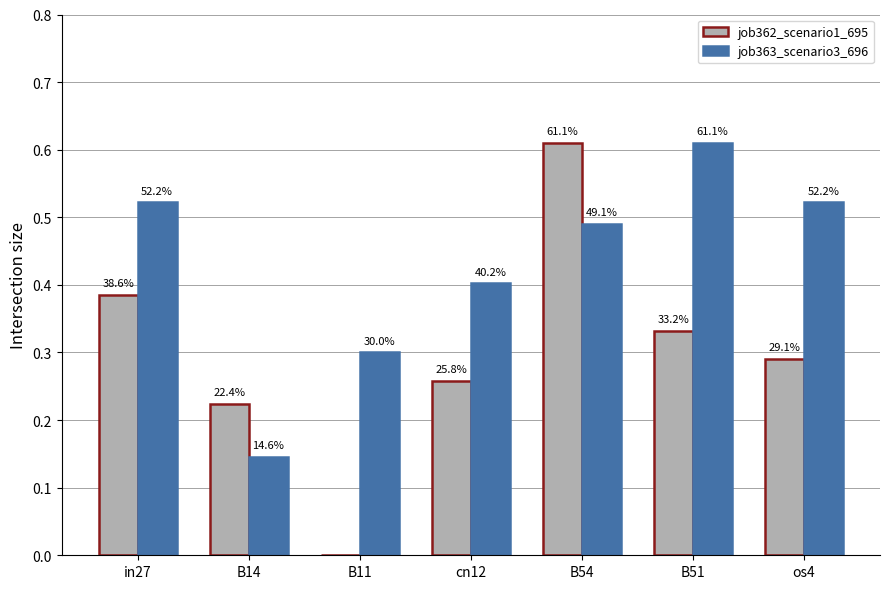

What are all the series names shown in the legend?

job362_scenario1_695, job363_scenario3_696